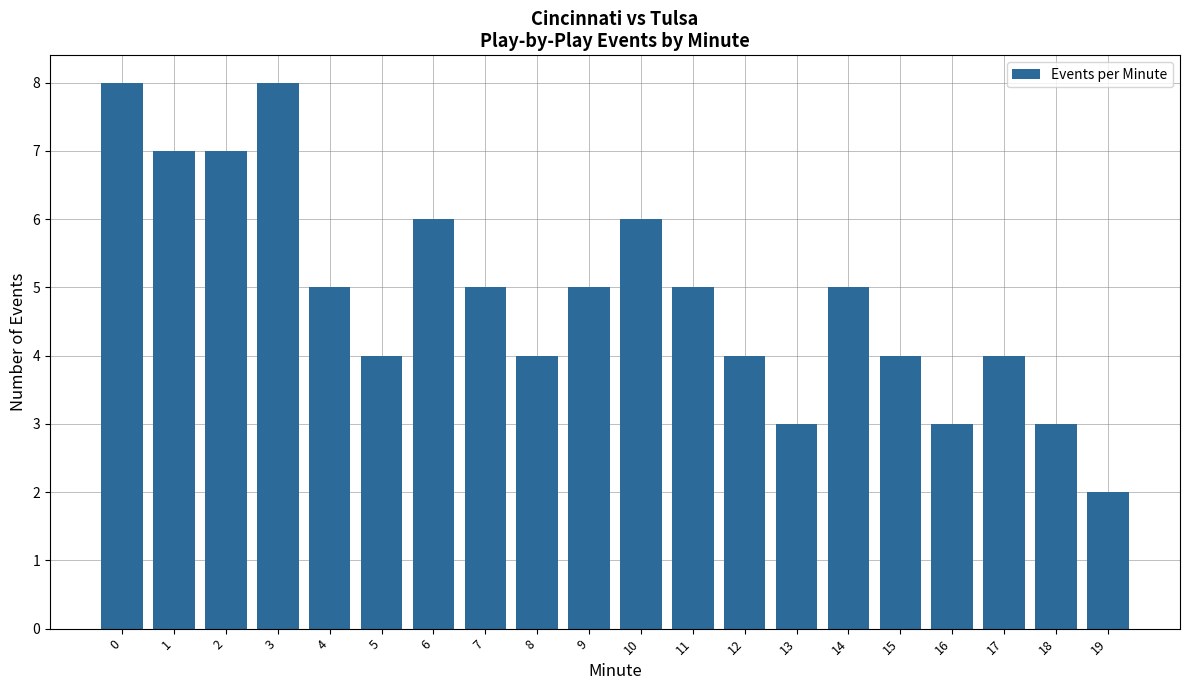

What is the average value?

5